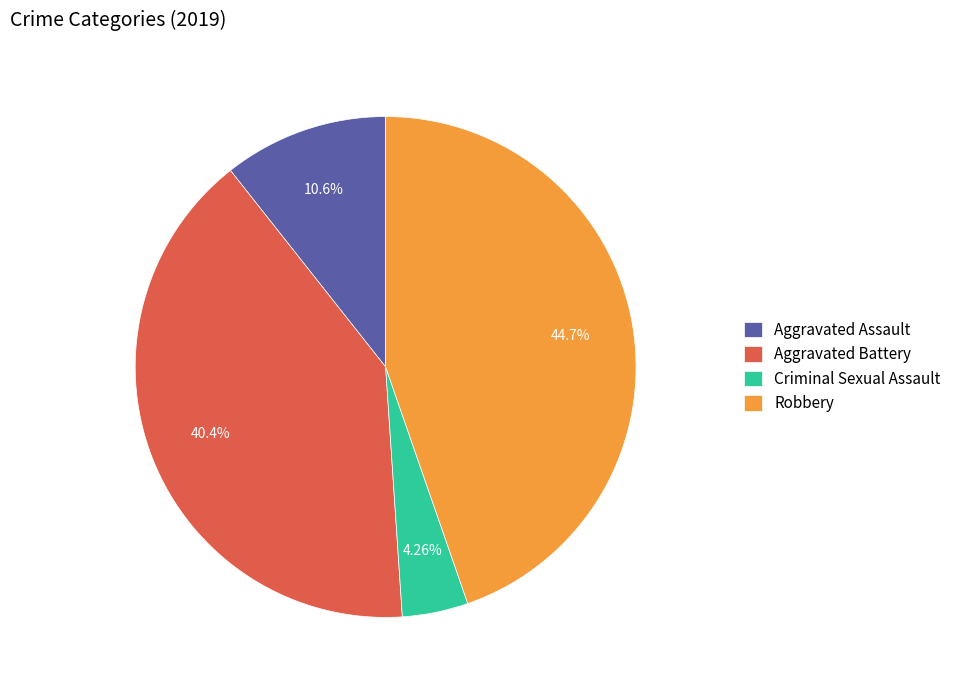

To the nearest percent, what portion does Robbery represent?

45%